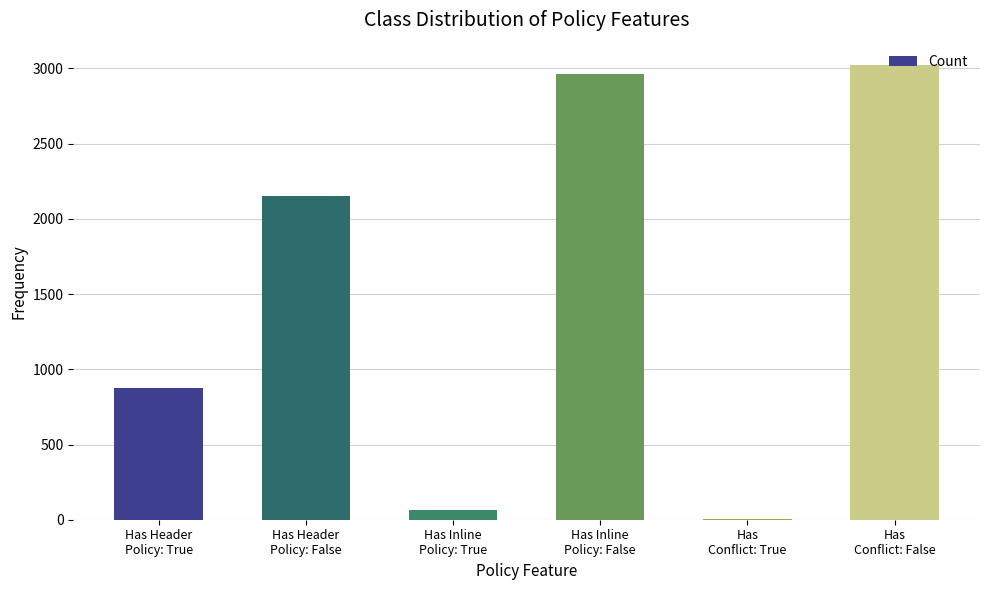

What is the sum of all values?

9075